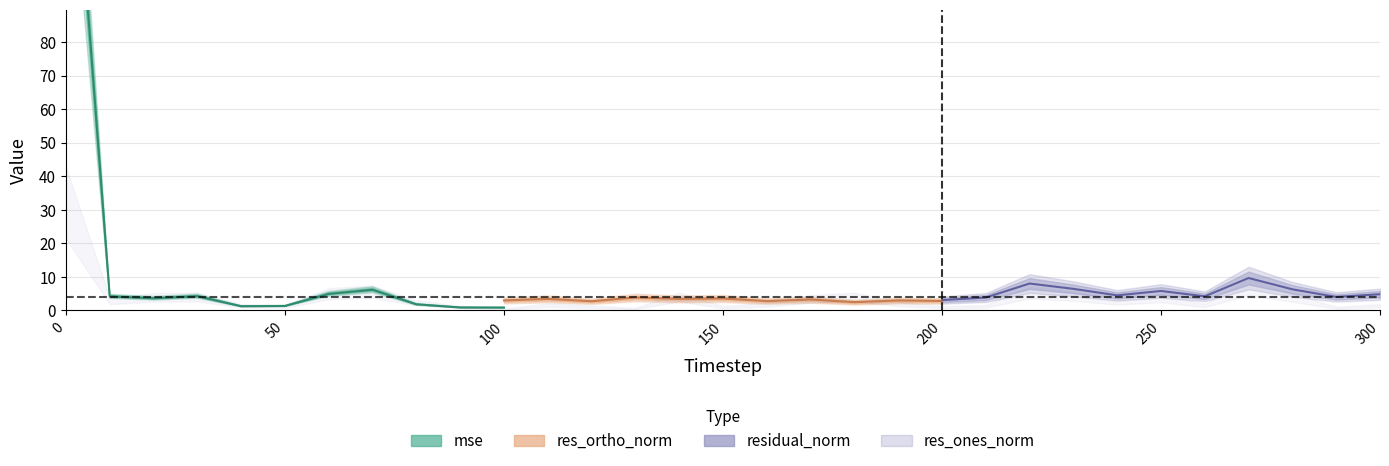

At how many categories does at least one series exceed 144?

1